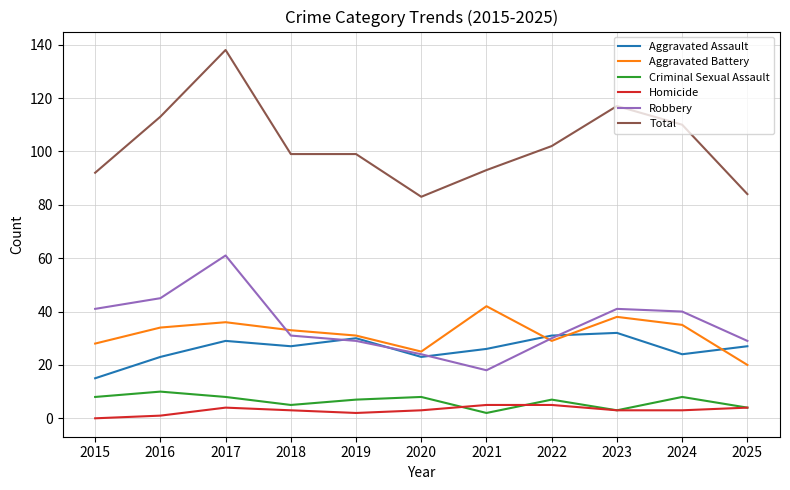

What is the difference between the highest and lowest values at 2020?

80